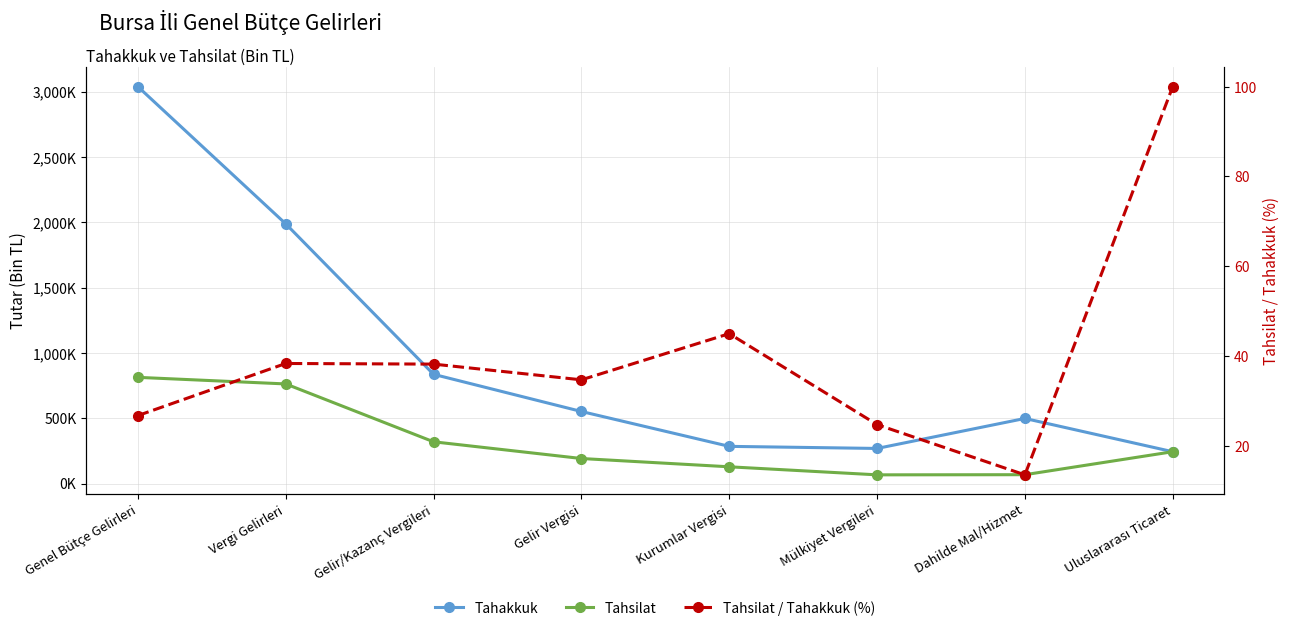

Where is Tahsilat nearest to the value 439906?

Gelir/Kazanç Vergileri